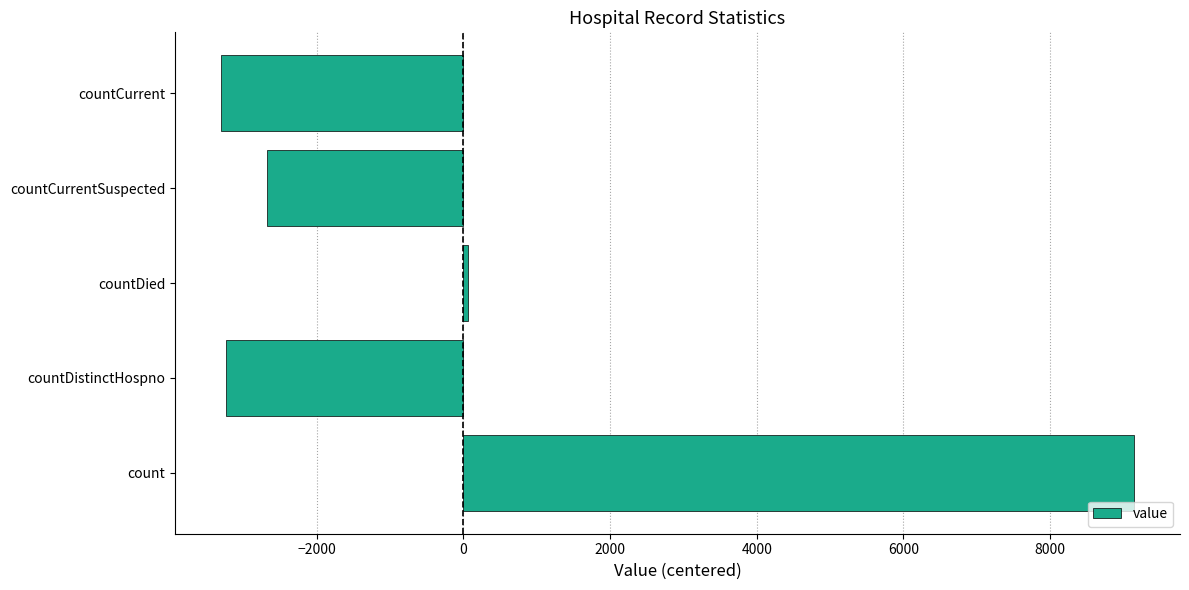

Between countCurrentSuspected and countDied, which is larger?

countDied